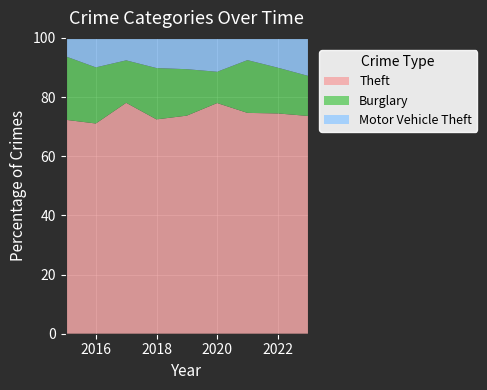

Reading left to right, extract all data points from this chart.

Theft: 2015=209	2016=221	2017=185	2018=213	2019=216	2020=177	2021=159	2022=207	2023=212
Burglary: 2015=62	2016=59	2017=34	2018=51	2019=46	2020=24	2021=38	2022=43	2023=39
Motor Vehicle Theft: 2015=18	2016=31	2017=18	2018=30	2019=31	2020=26	2021=16	2022=28	2023=37